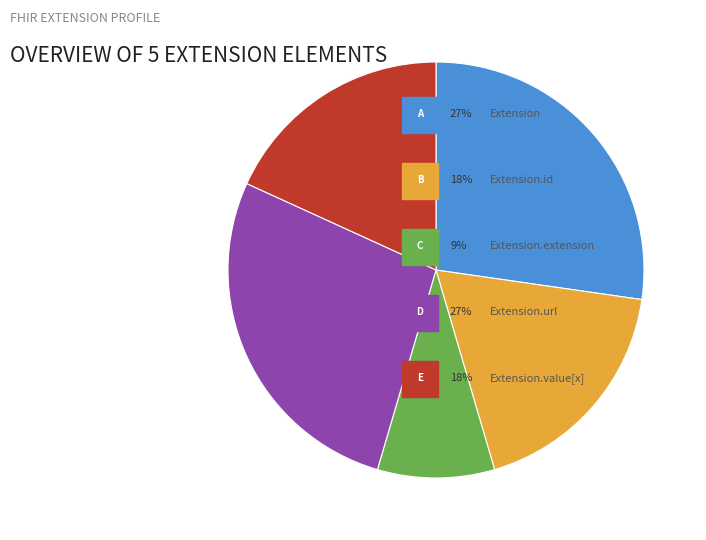

Is there a majority slice in this chart?

No